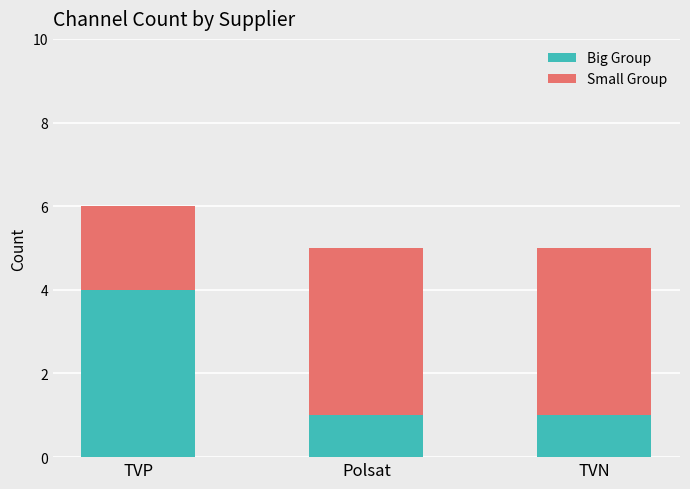

Reading right to left, transcribe the values for Big Group.

TVN=1	Polsat=1	TVP=4